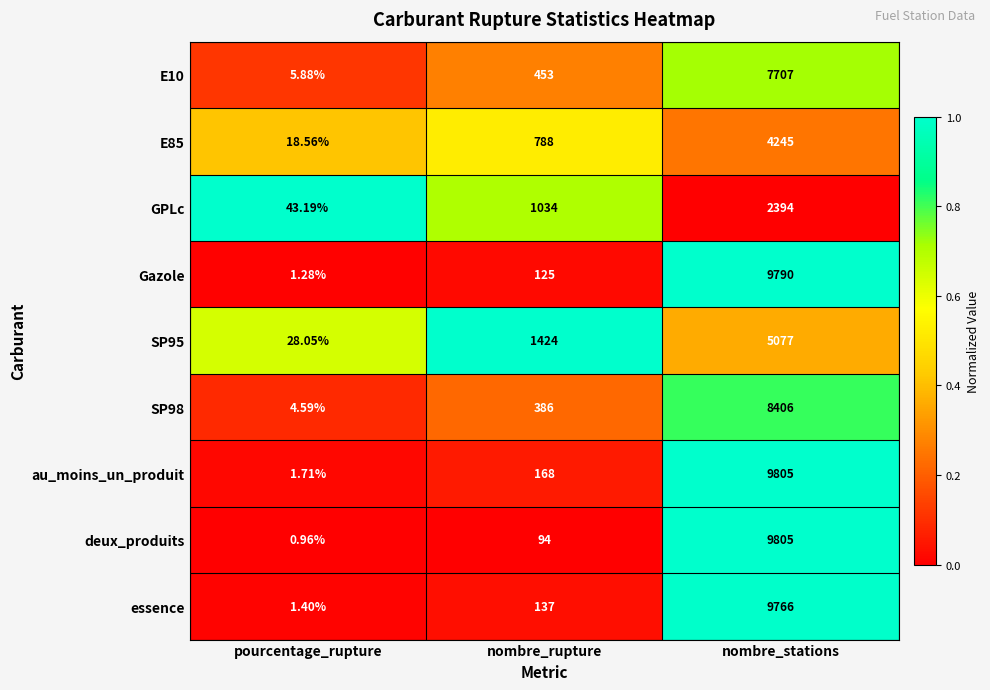

At which label is au_moins_un_produit closest to 4903?

nombre_rupture